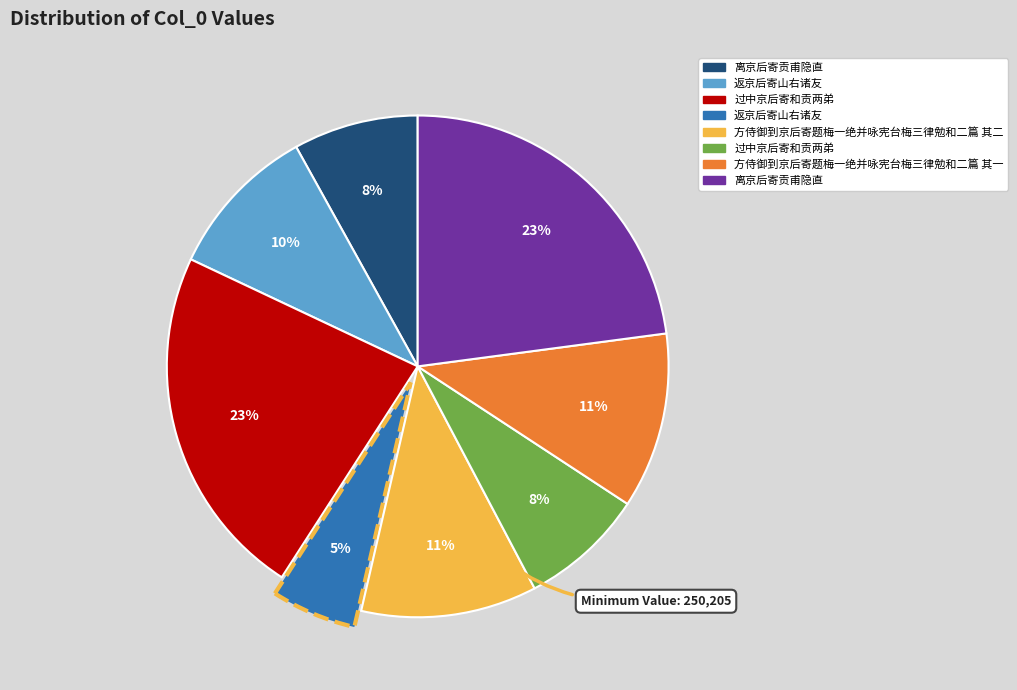

To the nearest percent, what is the average slice percentage?

12%